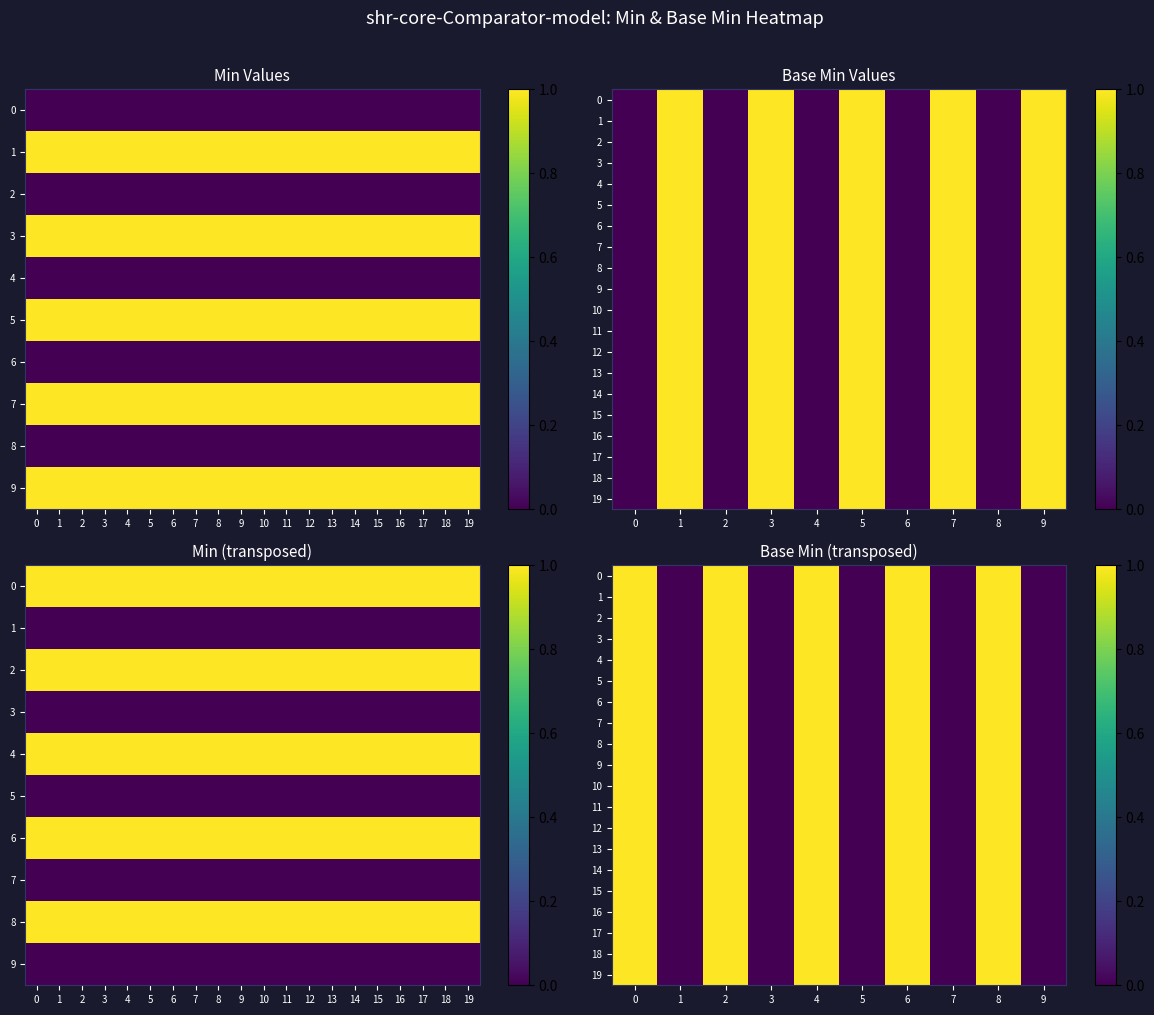

Read the 15 value at 2.

1